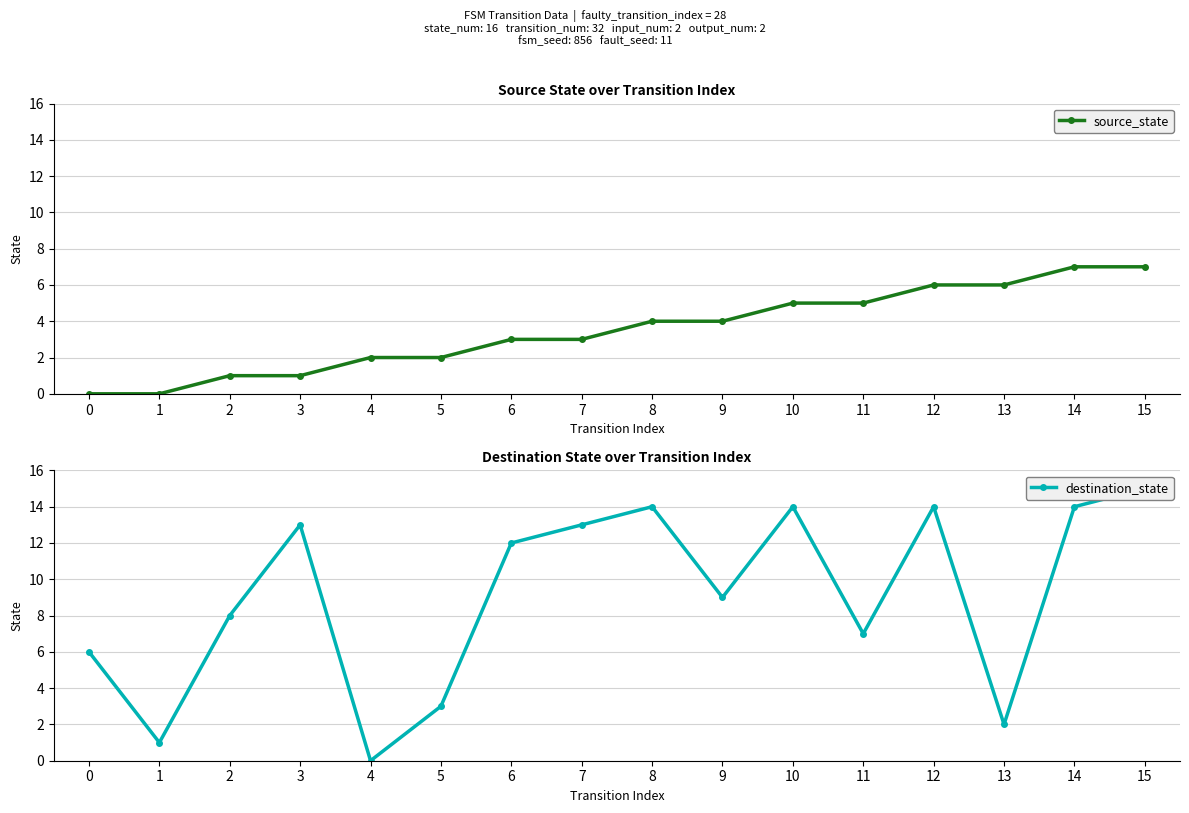

How many times do source_state and destination_state cross each other?

4